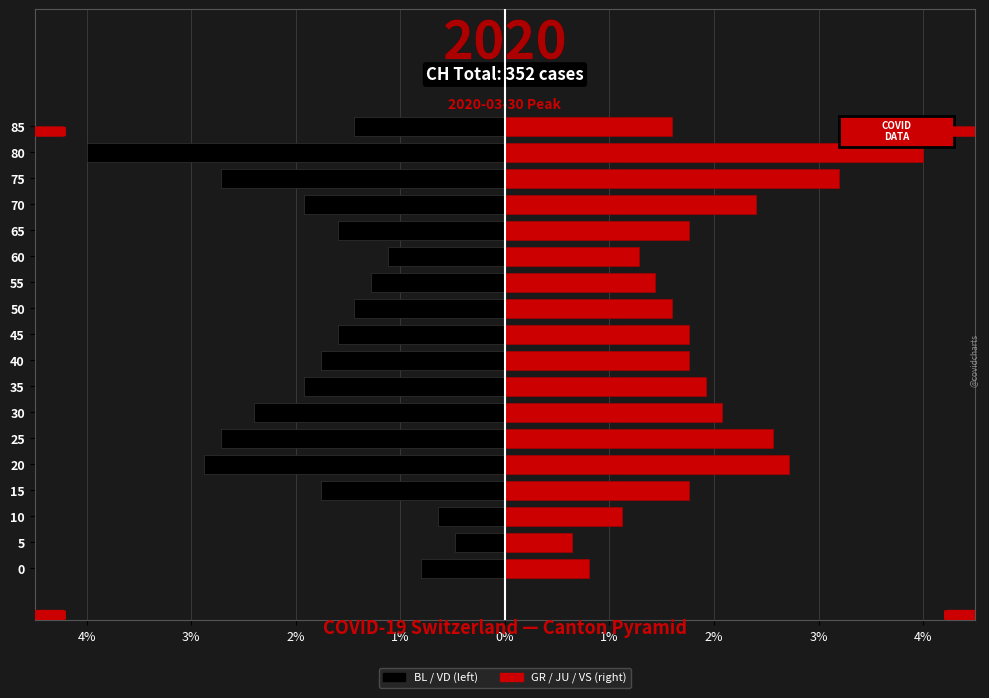

What is the difference between the maximum and second lowest values in the GR / JU / VS (right) series?

3.2